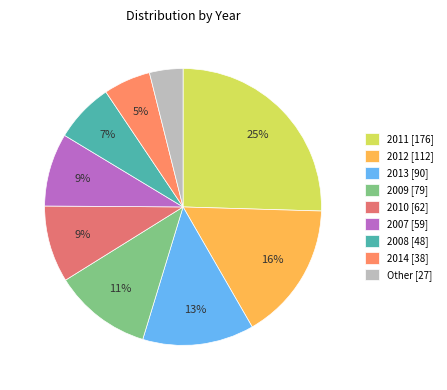

What is the smallest slice in the pie chart?

Other [27]